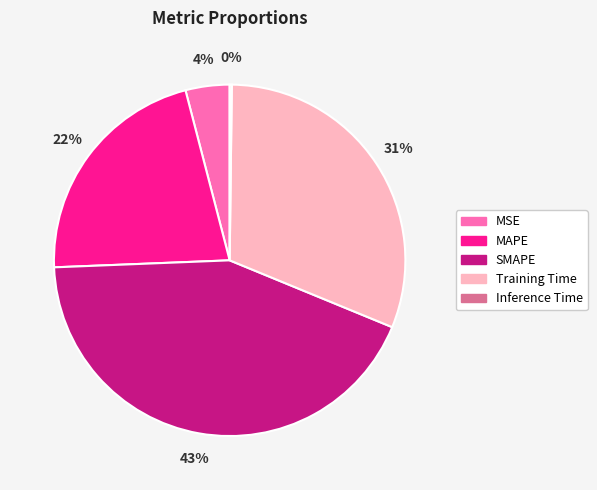

Is the sum of SMAPE and Training Time greater than half?

Yes